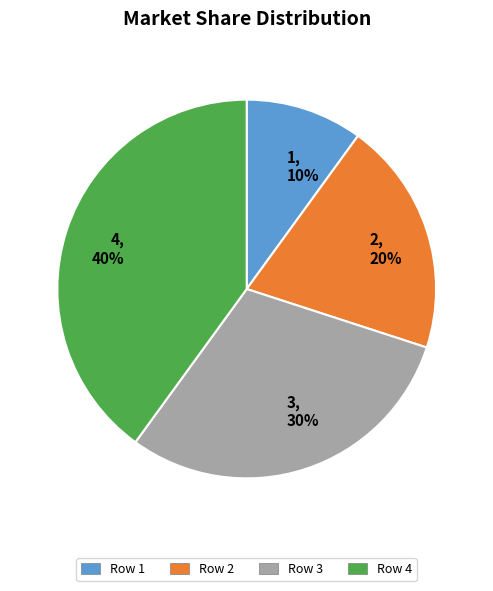

What percentage is NOT represented by 7?

100.0%